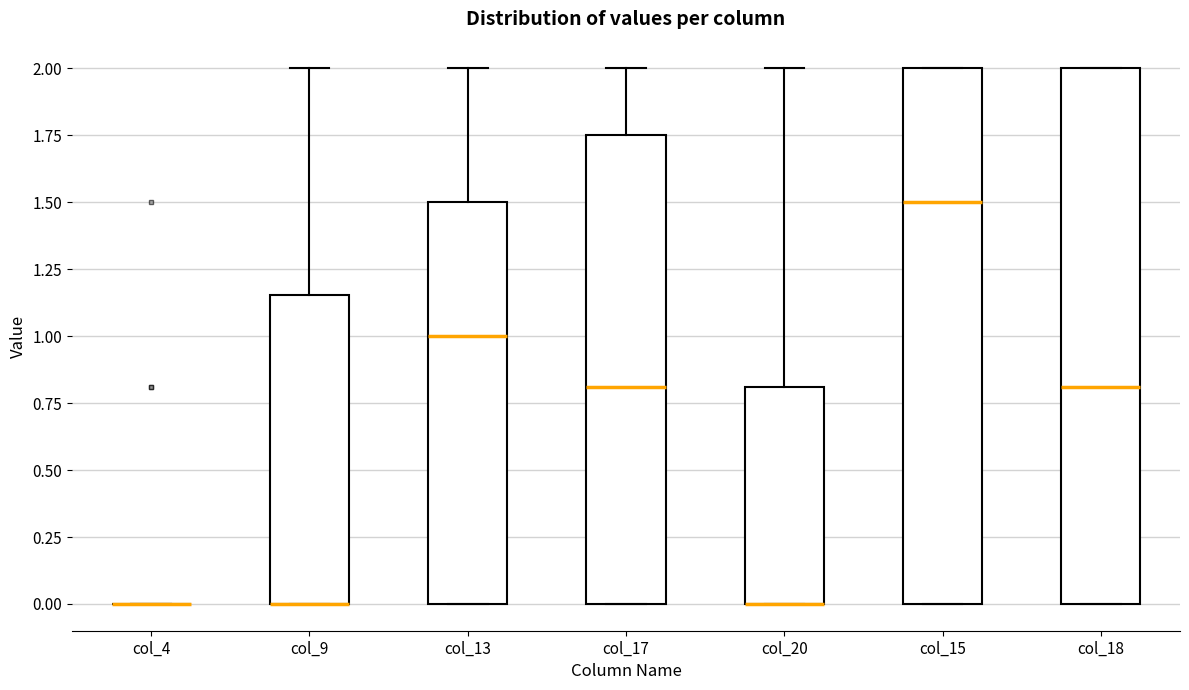

Where is the upper edge of the box for col_18 on the y-axis? The values are not printed on the chart, so give them approximately, as read against the axis.

2.00